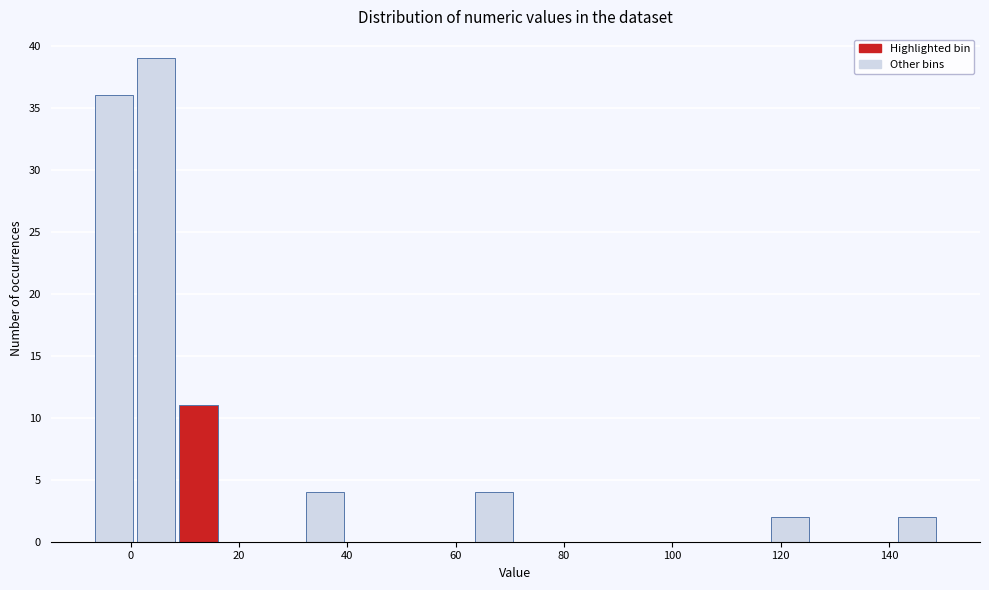

Around what value on the x-axis is the tallest bar? Give the approximate position of its centre, as read against the axis.

4